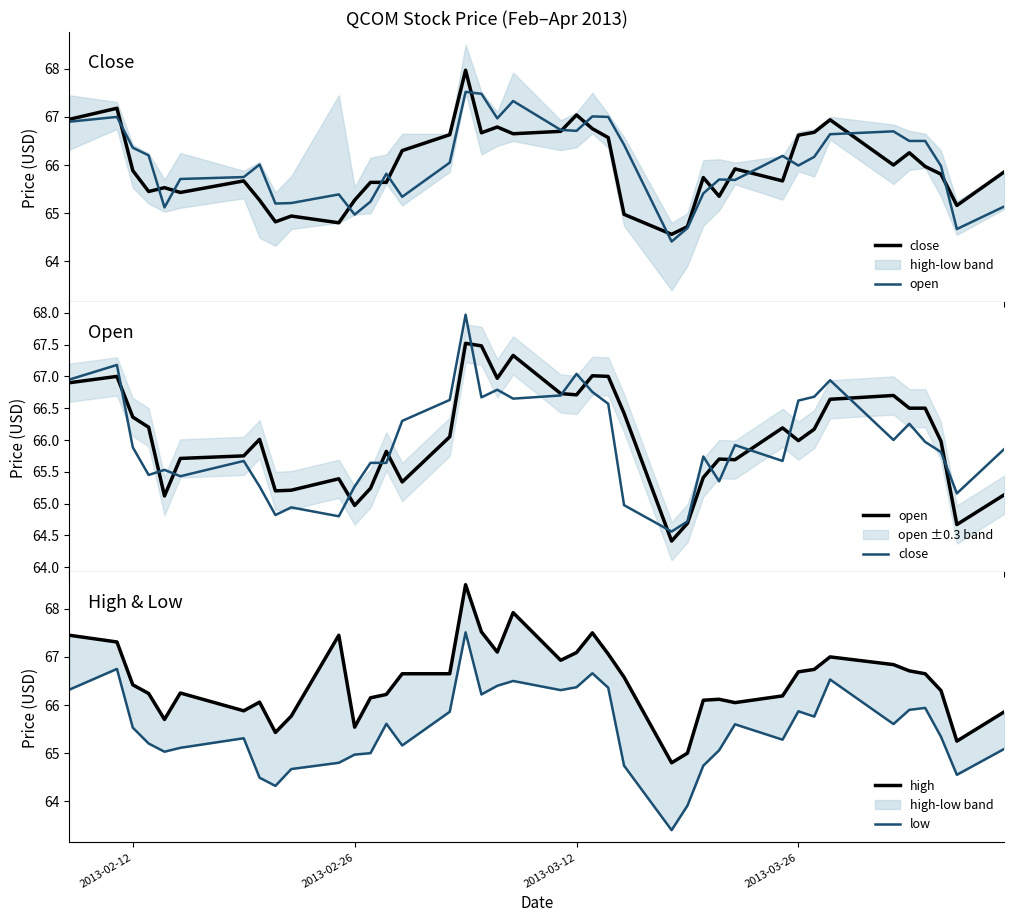

At which label does open first exceed 66?

2013-02-12